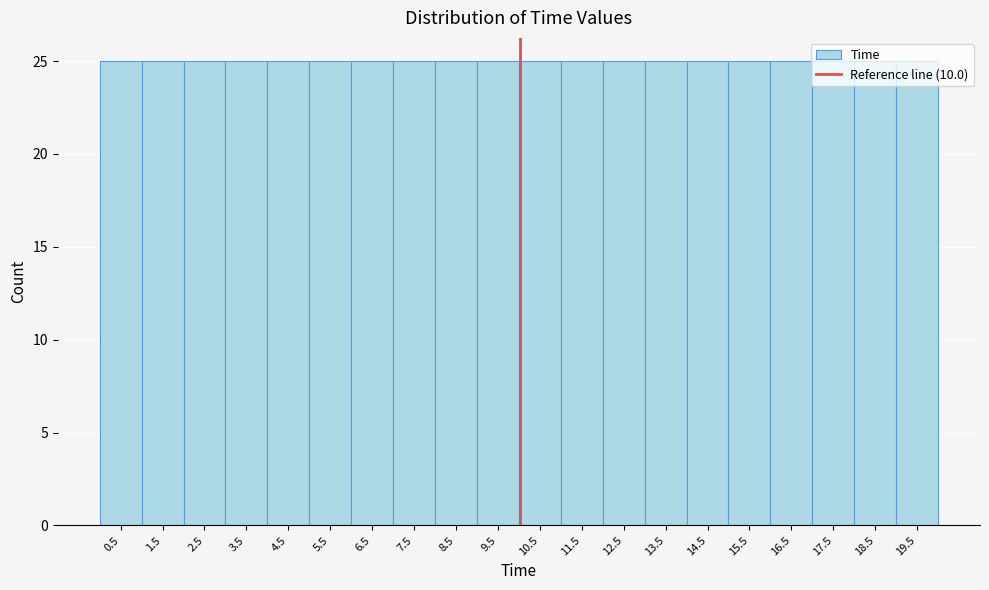

Reading left to right, list every bar in this chart as the range it spans on the x-axis followed by its height. Neither the bar edges nor the heights are printed on the chart, so give them approximately, as read against the axes.

0 to 1: 25
1 to 2: 25
2 to 3: 25
3 to 4: 25
4 to 5: 25
5 to 6: 25
6 to 7: 25
7 to 8: 25
8 to 9: 25
9 to 10: 25
10 to 11: 25
11 to 12: 25
12 to 13: 25
13 to 14: 25
14 to 15: 25
15 to 16: 25
16 to 17: 25
17 to 18: 25
18 to 19: 25
19 to 20: 25